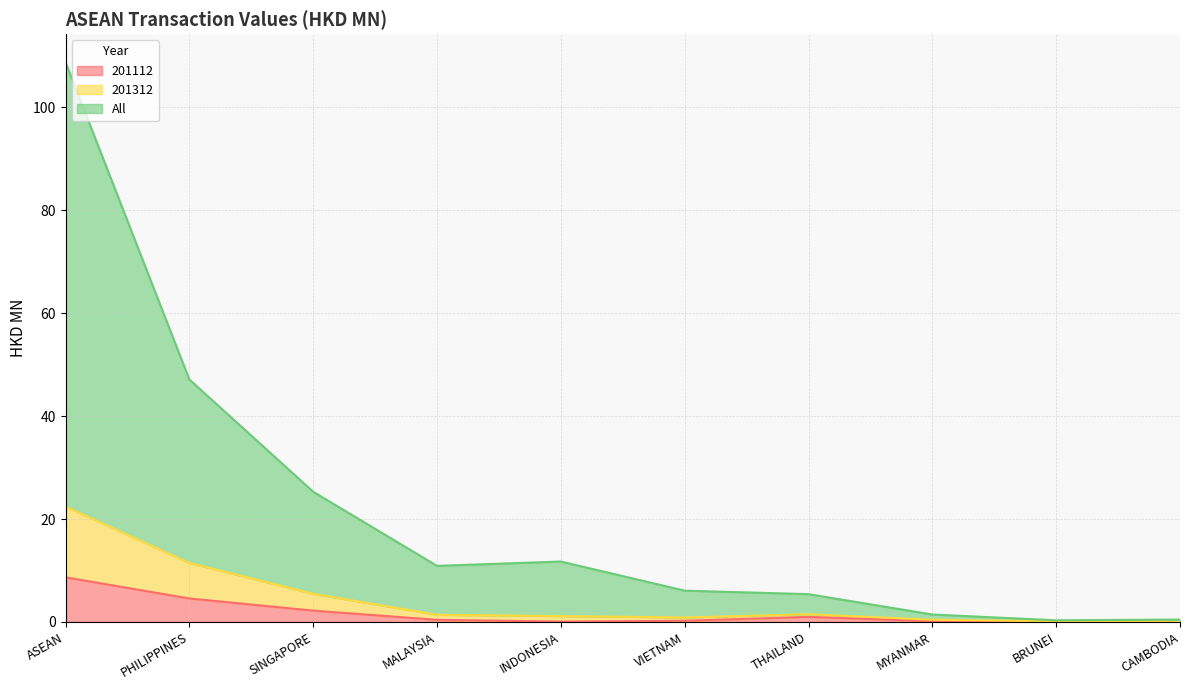

What is the value of the 201312 point at the 2nd from the left?

11.5